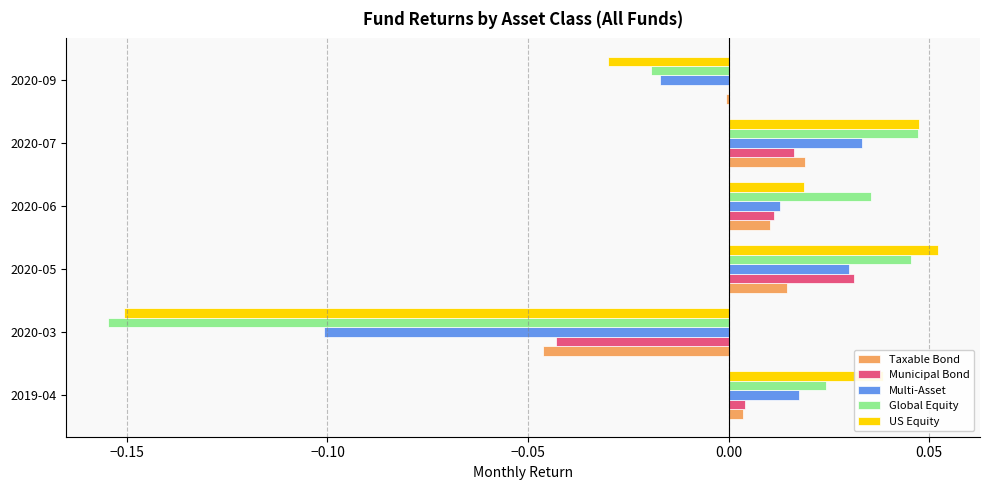

Which category has the highest value in the Municipal Bond series?

2020-05